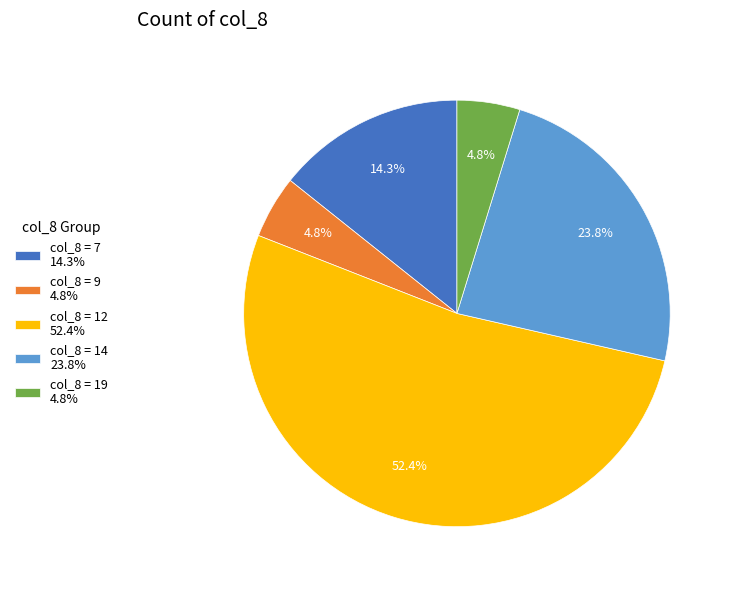

How many slices are in this pie chart?

5